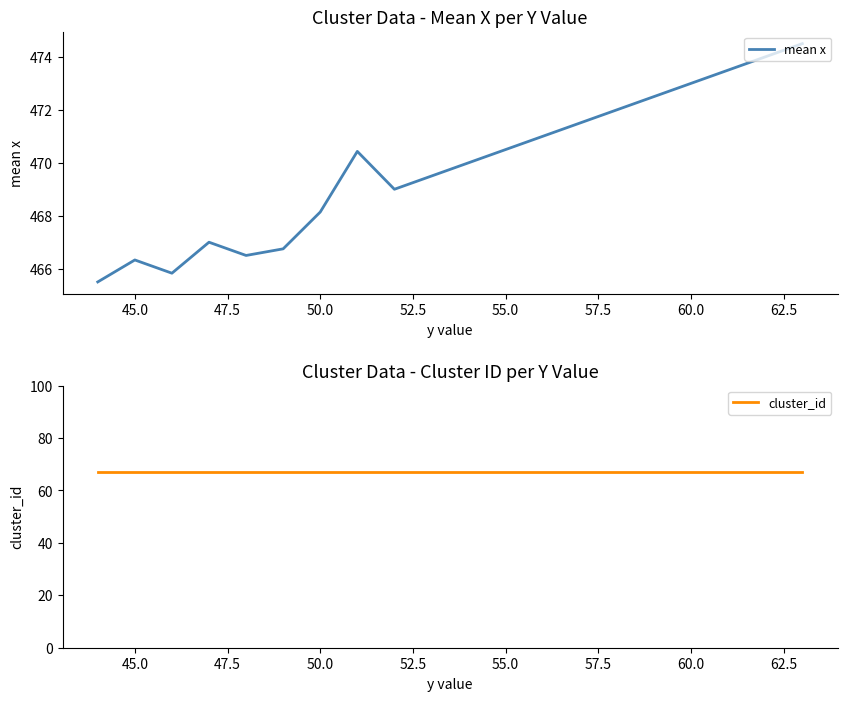

List the series in order of their overall mean, lowest first.

cluster_id, mean x